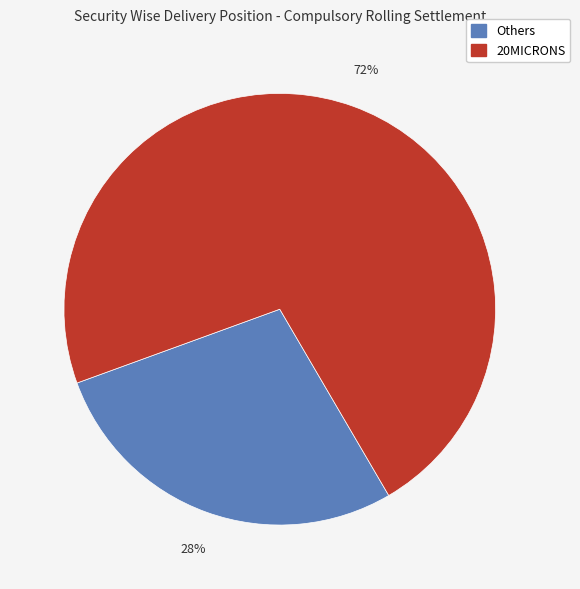

Is there a majority slice in this chart?

Yes